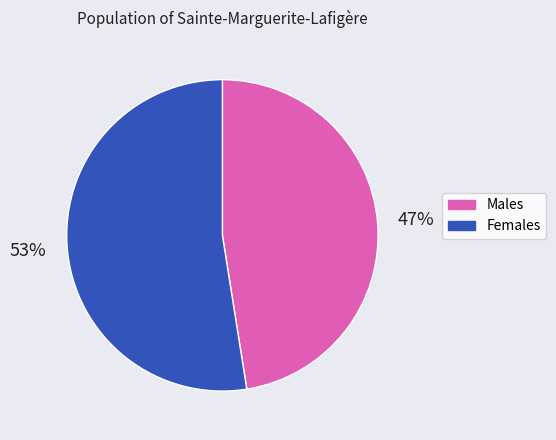

Is there a majority slice in this chart?

Yes